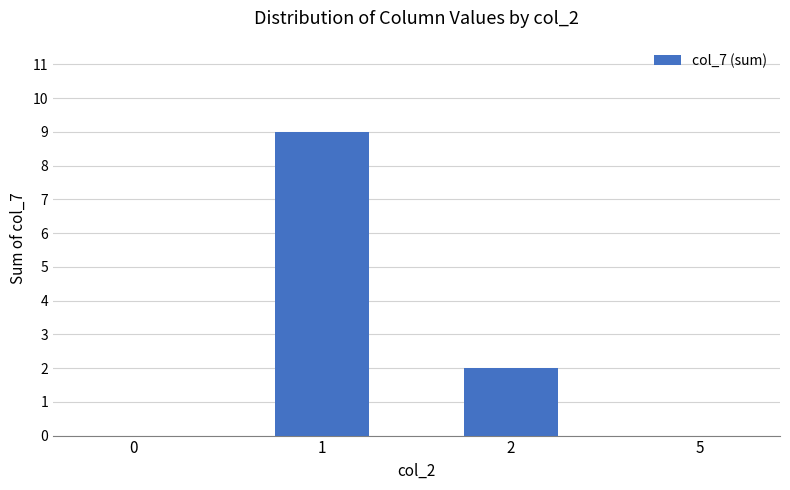

The value at 0 is 0. True or false?

True